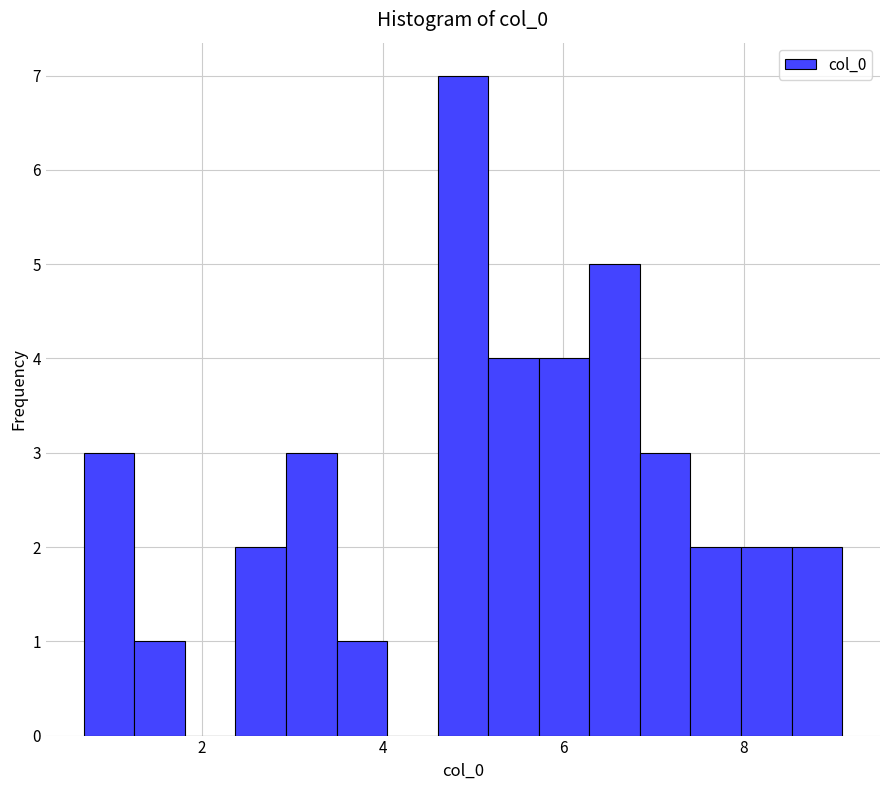

Read against the x-axis, roughly where is the centre of the tallest bar?

4.8